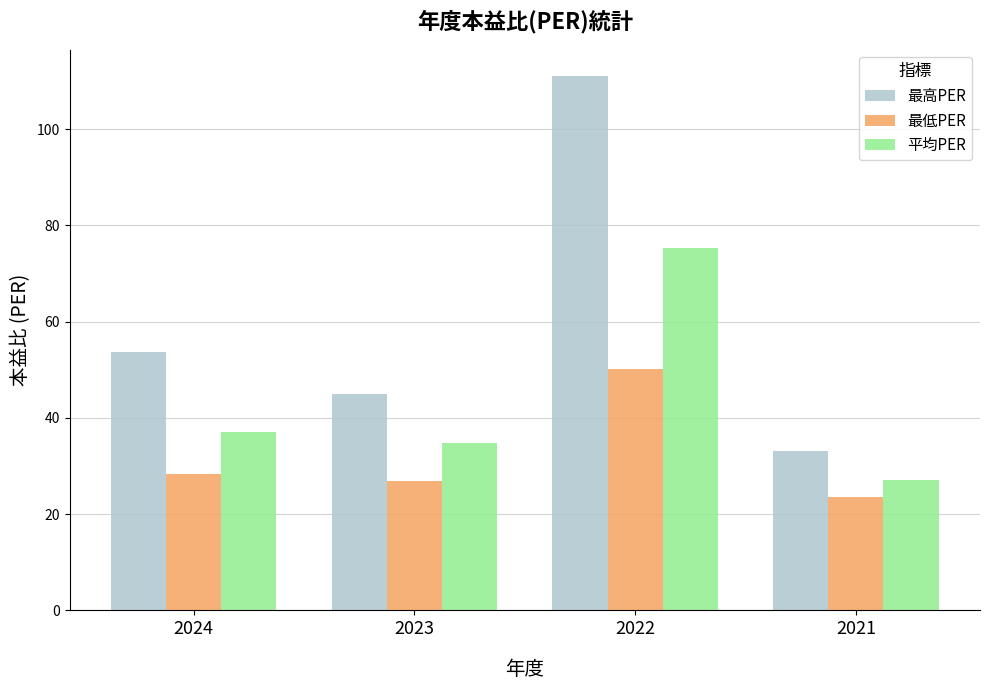

What is the average value of the 平均PER series?

43.5